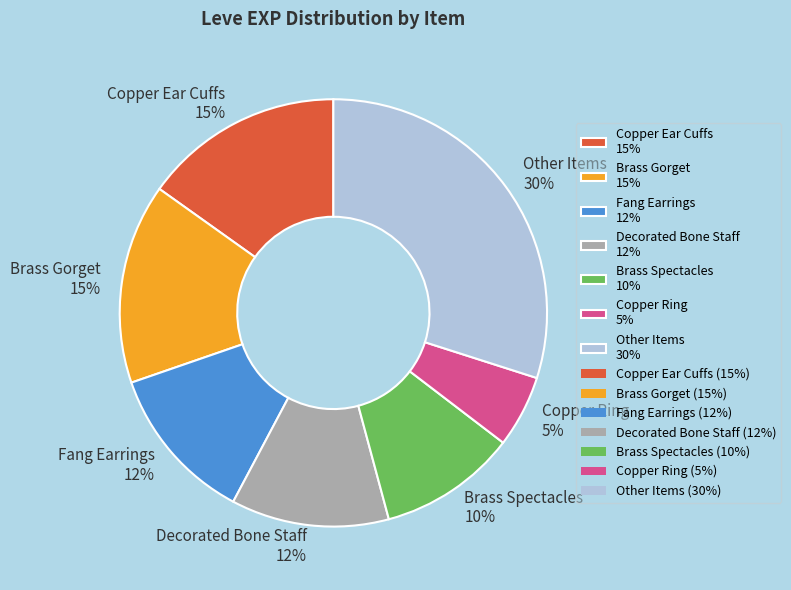

What percentage is the Brass Spectacles 10% slice, to the nearest percent?

10%